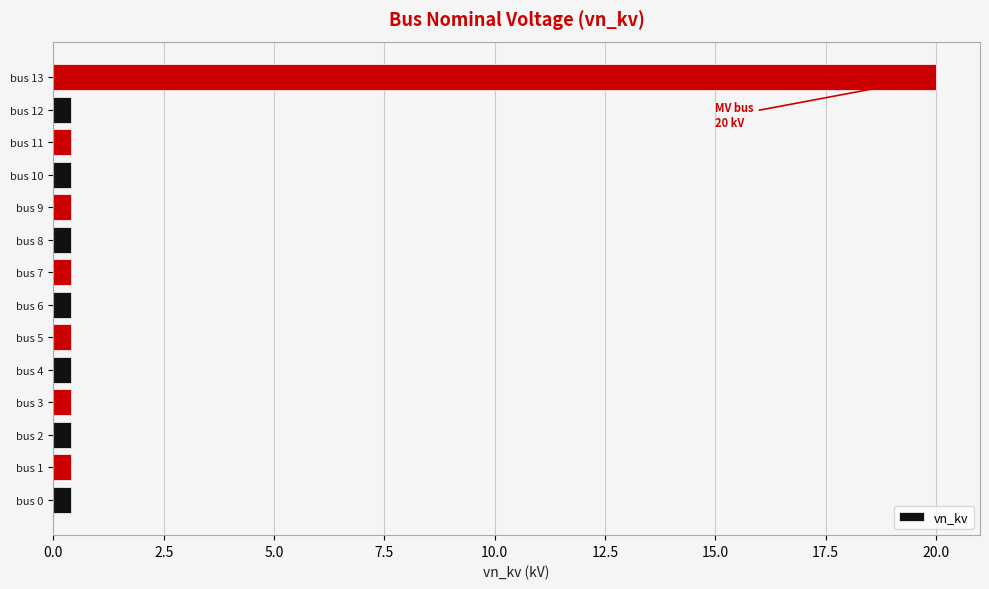

What is the sum of all values?

25.2